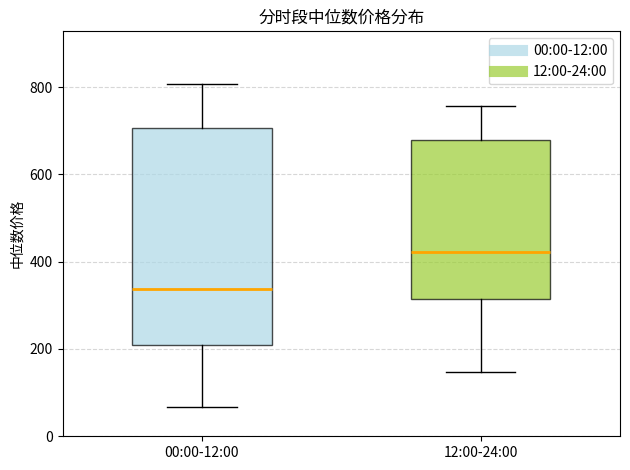

Comparing the boxes themselves (not the whiskers), which one is the tallest?

00:00-12:00